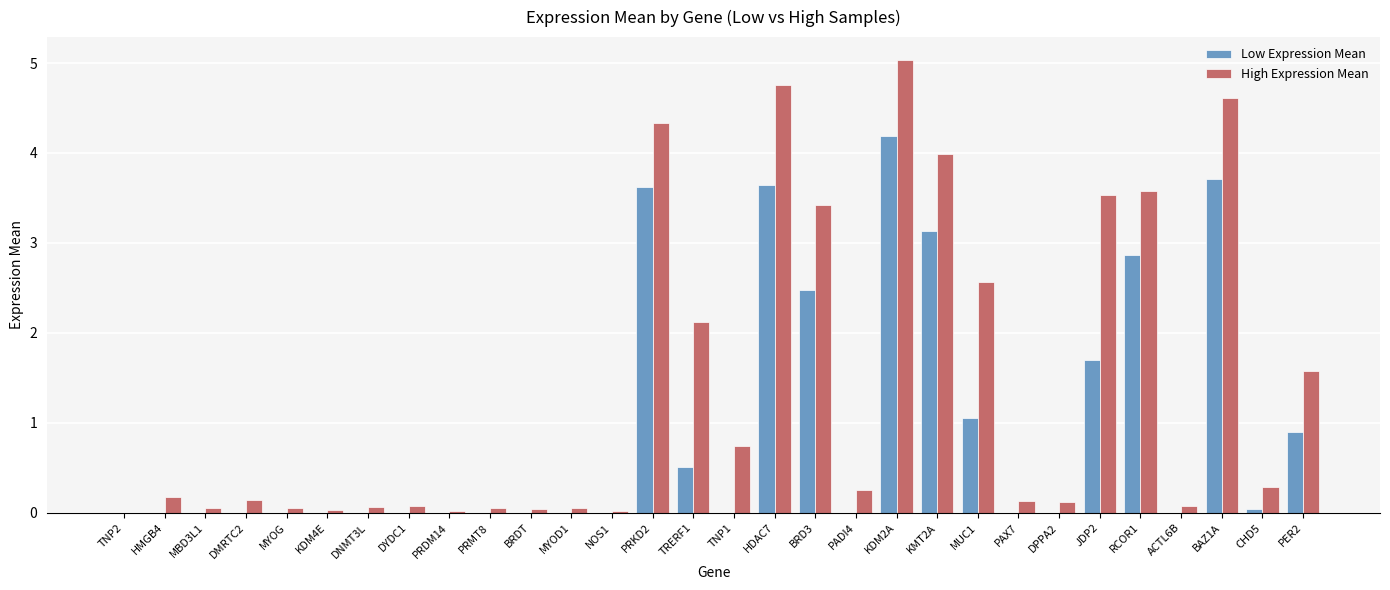

At which category does the chart reach its peak across all series?

KDM2A